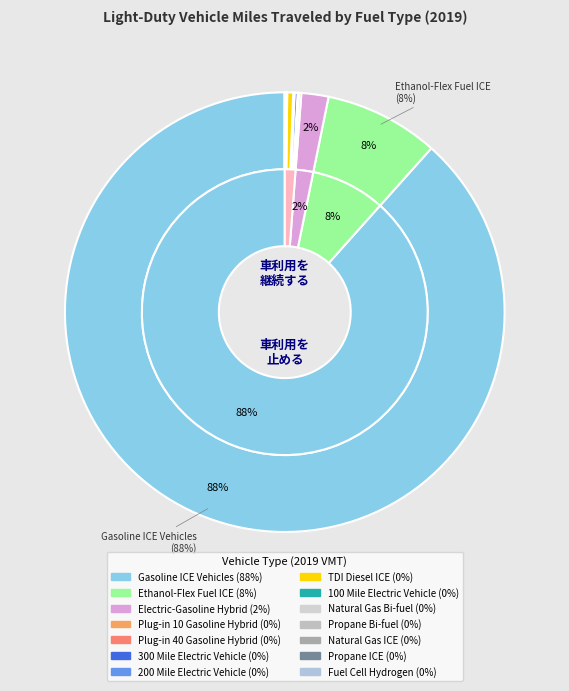

Does Electric-Gasoline Hybrid account for over 50% of the chart?

No